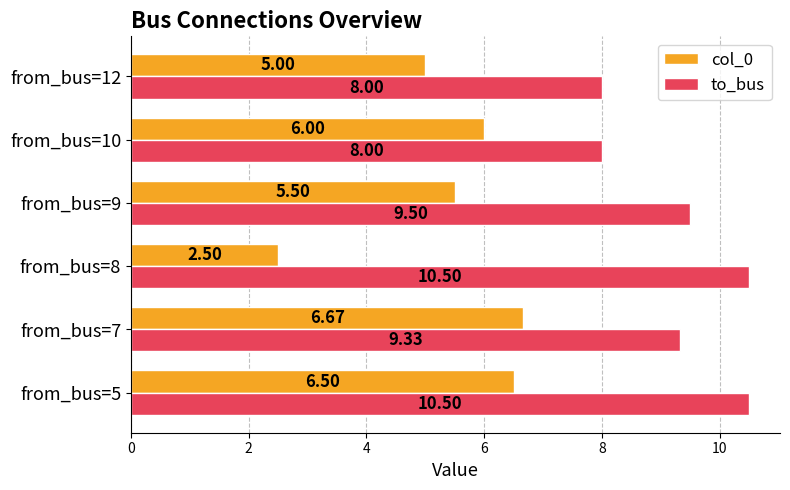

Which series has the largest range (max minus min)?

col_0